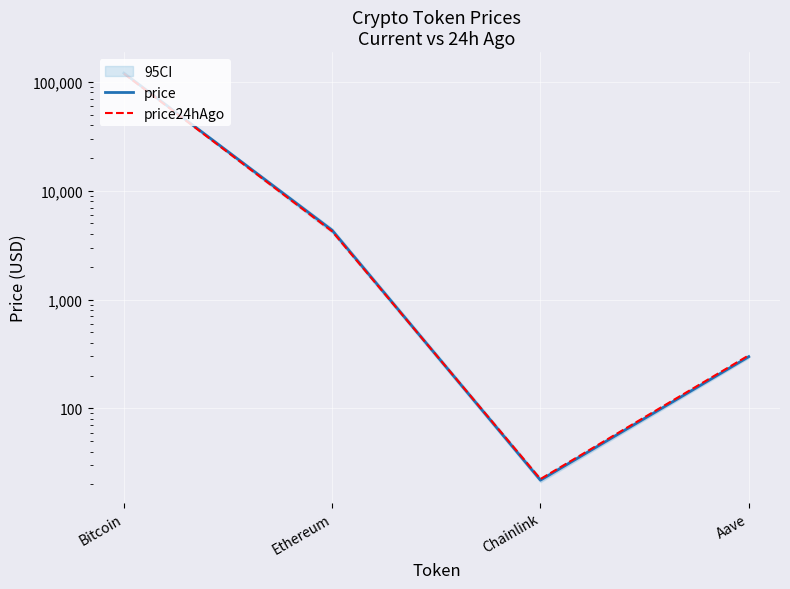

How many lines are shown in the chart?

2